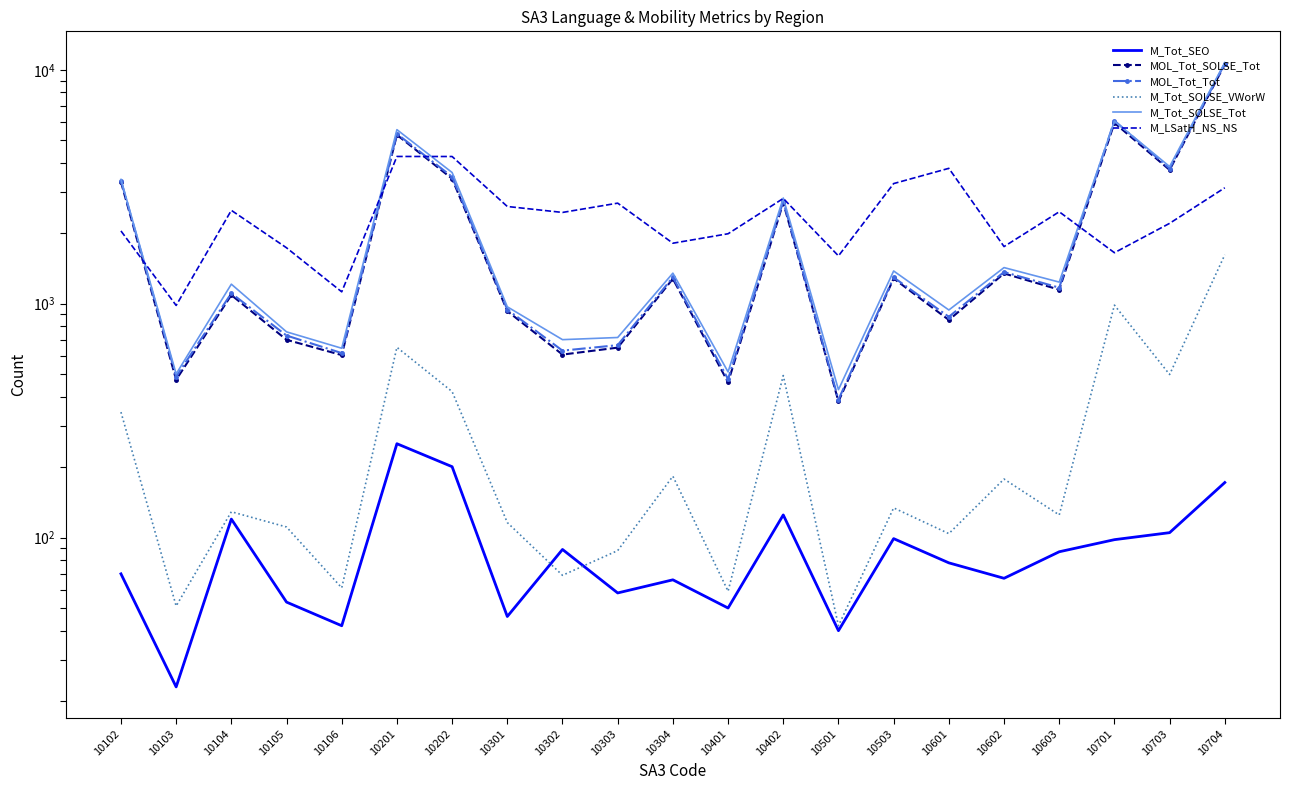

True or false: MOL_Tot_Tot and M_Tot_SOLSE_VWorW cross at least once.

False